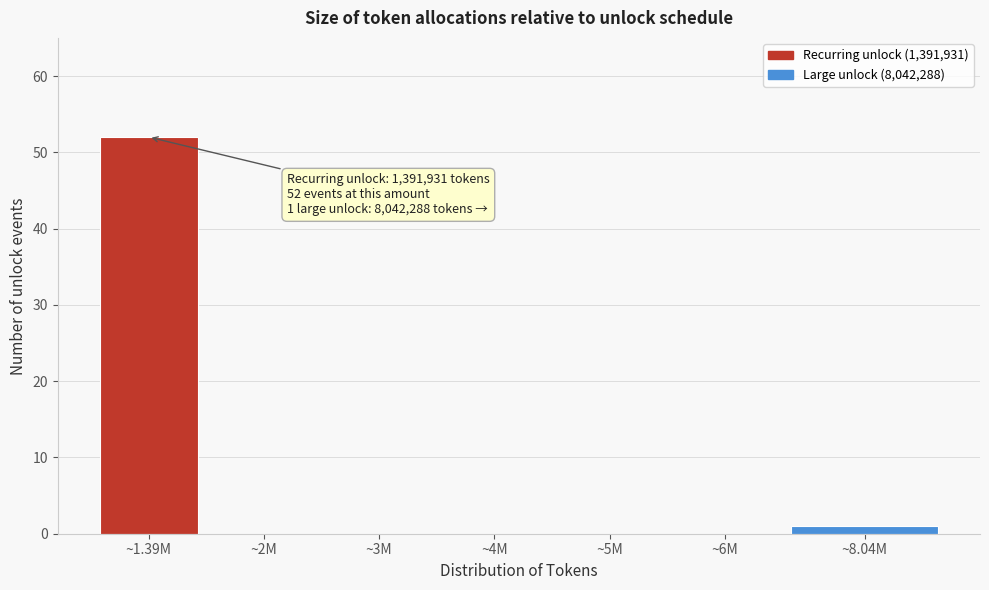

Reading left to right, extract all data points from this chart.

~1.39M=52	~2M=0	~3M=0	~4M=0	~5M=0	~6M=0	~8.04M=1